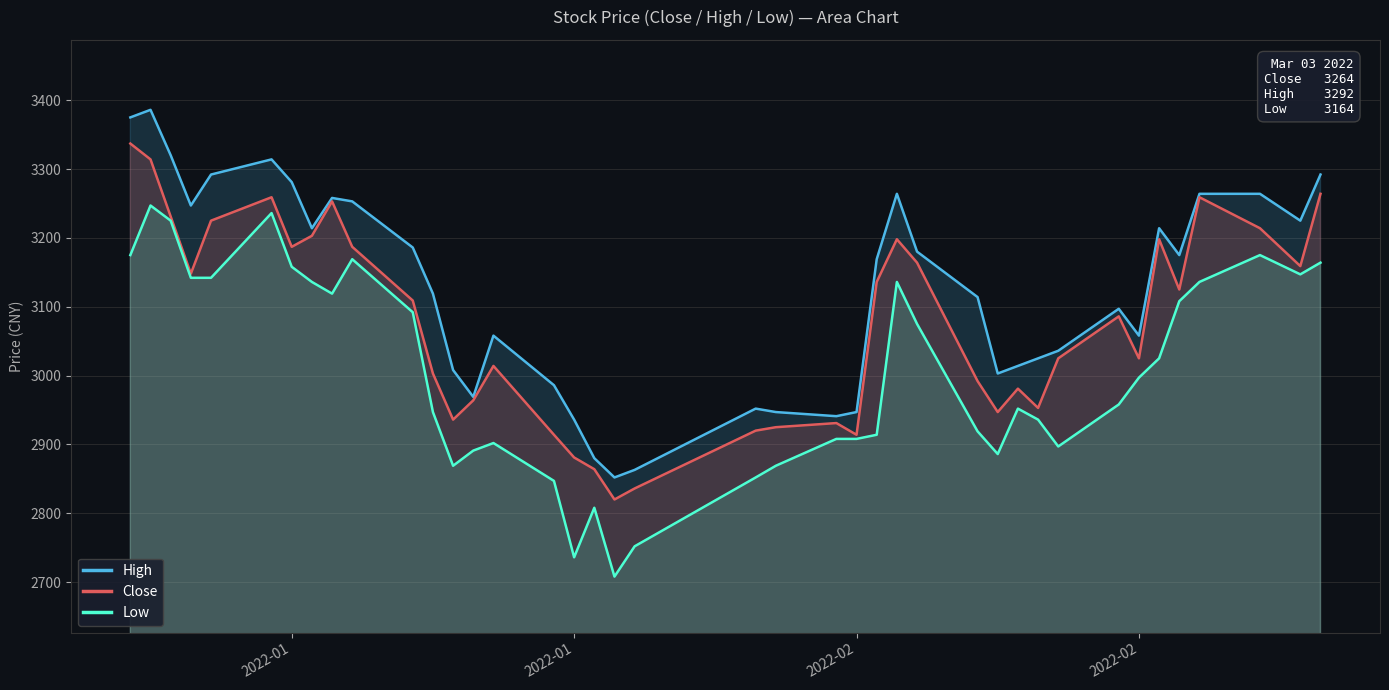

What is the lowest value of the Low series?

2708